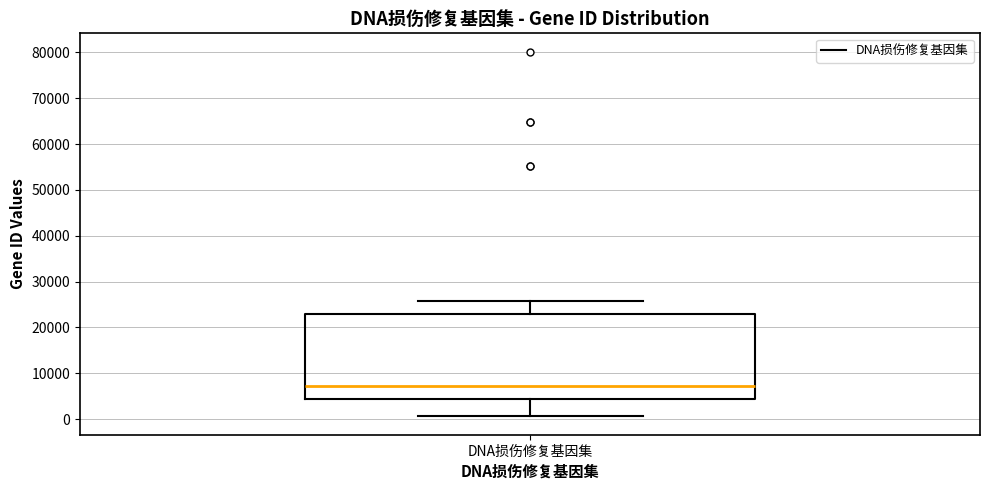

Transcribe this box plot: give where the median line is, the range the box spans, and where the two whiskers end, as read against the y-axis. The values are not printed on the chart, so give them approximately, as read against the axis.

median 7000, box 4000 to 23000, whiskers 1000 to 26000